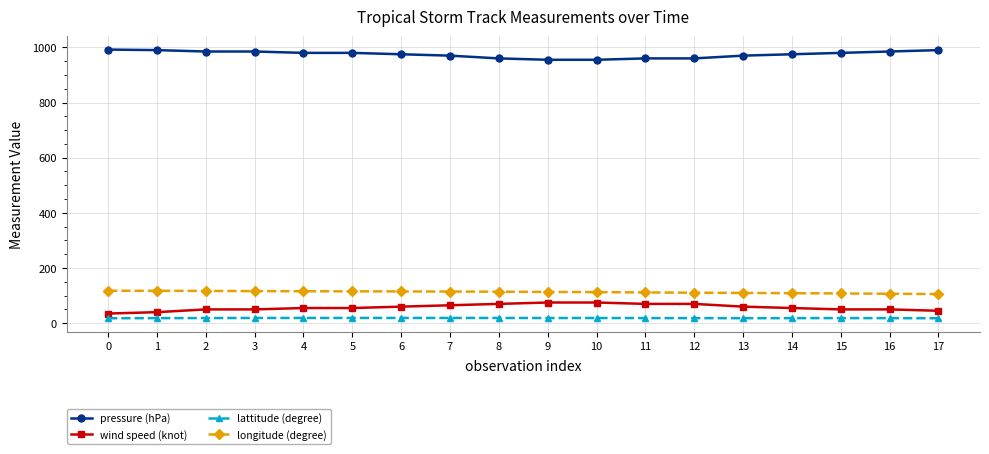

What is the total value across all series at 4?

1169.8